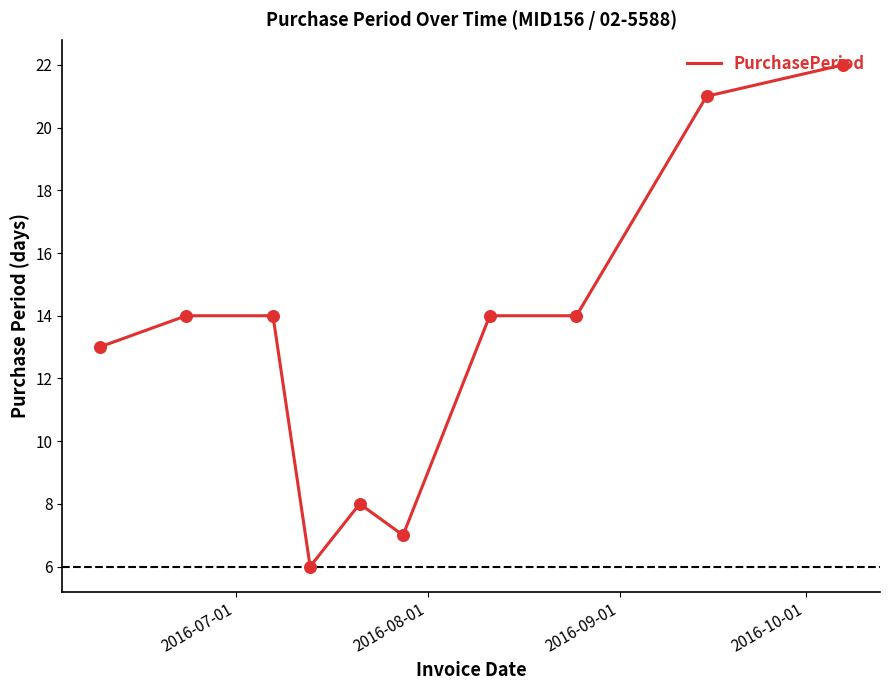

What is the maximum value shown in the chart?

22